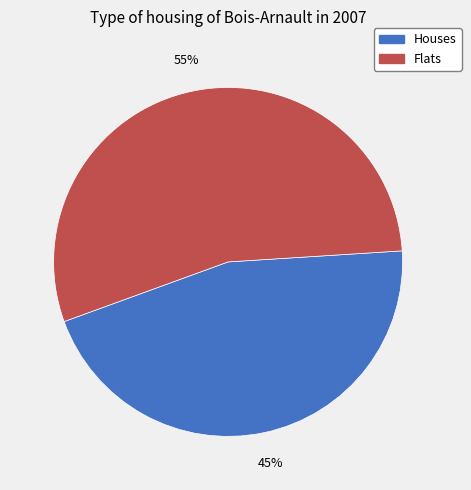

To the nearest percent, what is the average slice percentage?

50%